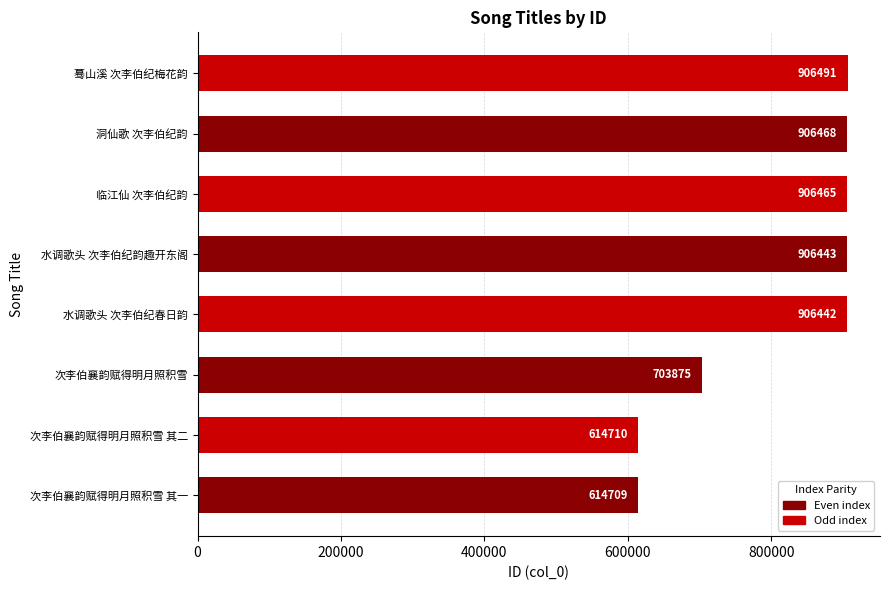

List the labels in order of value, largest first.

蓦山溪 次李伯纪梅花韵, 洞仙歌 次李伯纪韵, 临江仙 次李伯纪韵, 水调歌头 次李伯纪韵趣开东阁, 水调歌头 次李伯纪春日韵, 次李伯襄韵赋得明月照积雪, 次李伯襄韵赋得明月照积雪 其二, 次李伯襄韵赋得明月照积雪 其一